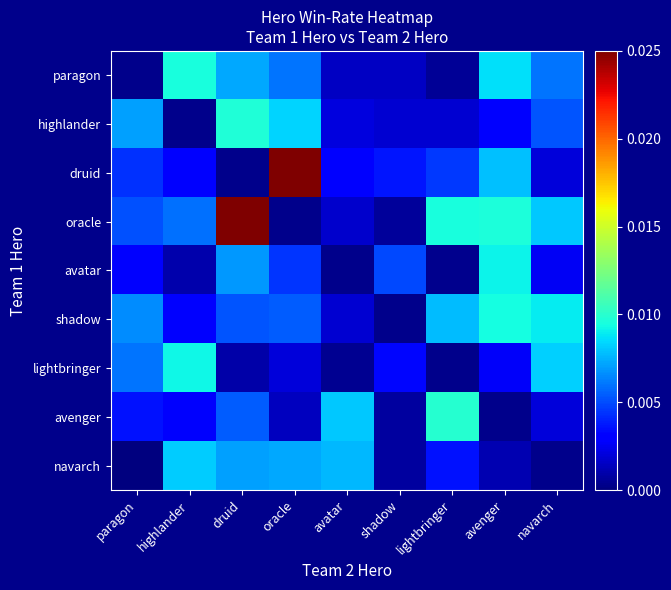

Which series has the widest spread of values?

oracle